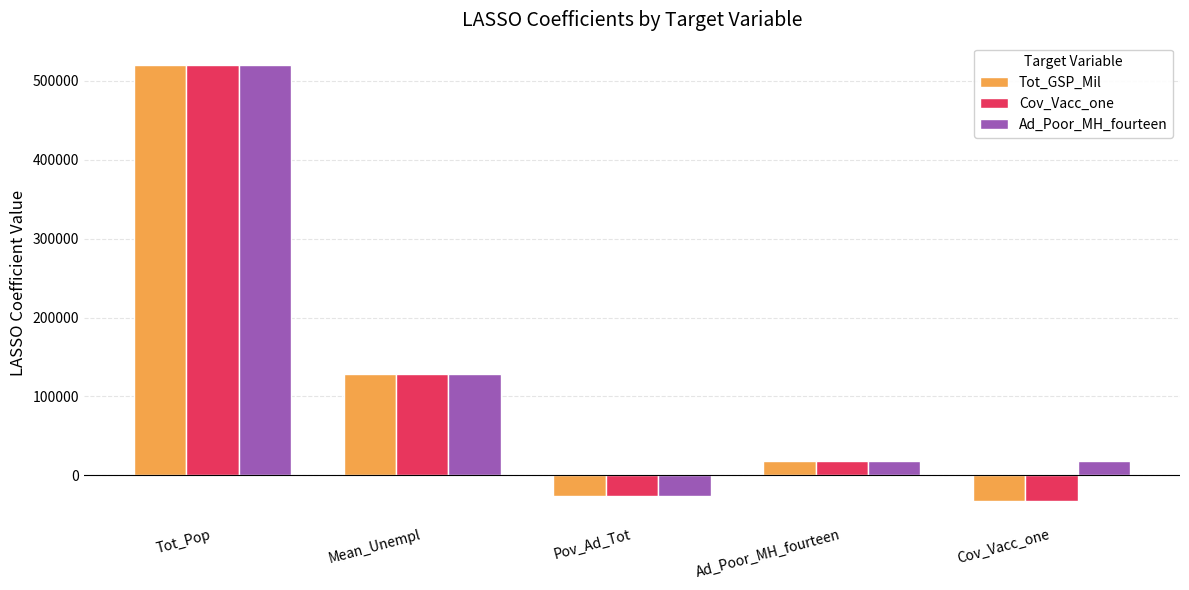

What is the sum of all Ad_Poor_MH_fourteen values?

659706.7